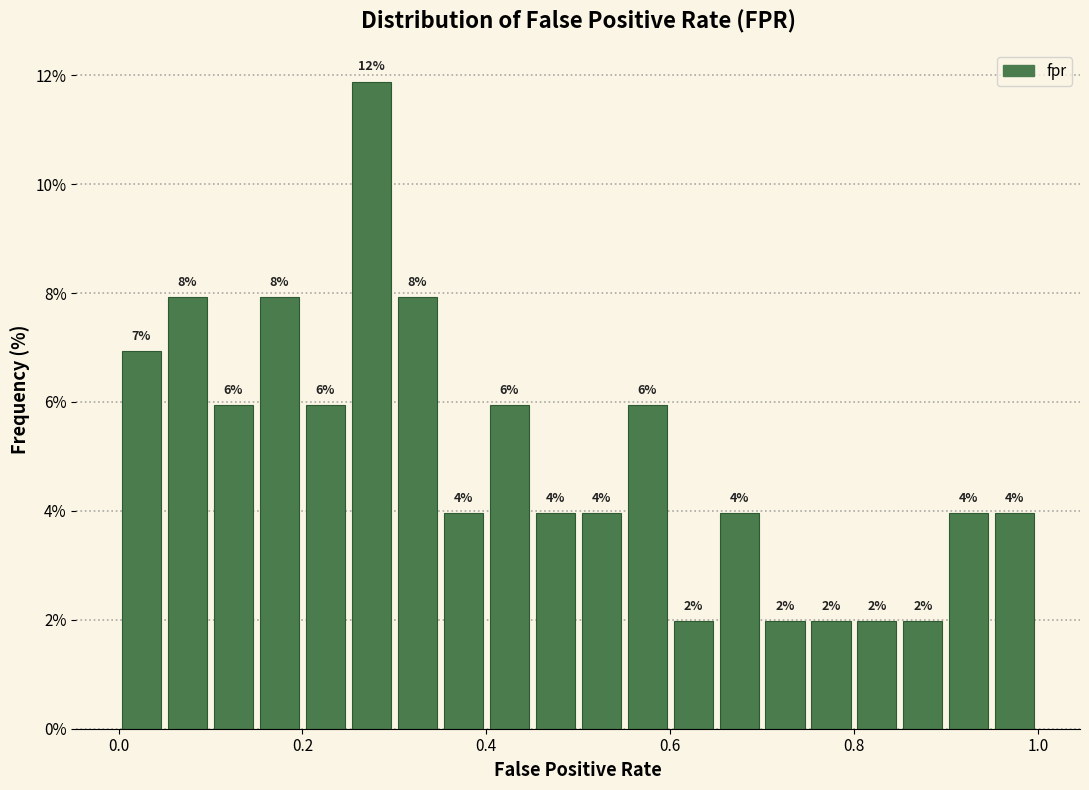

Read against the x-axis, roughly where is the centre of the tallest bar?

0.28